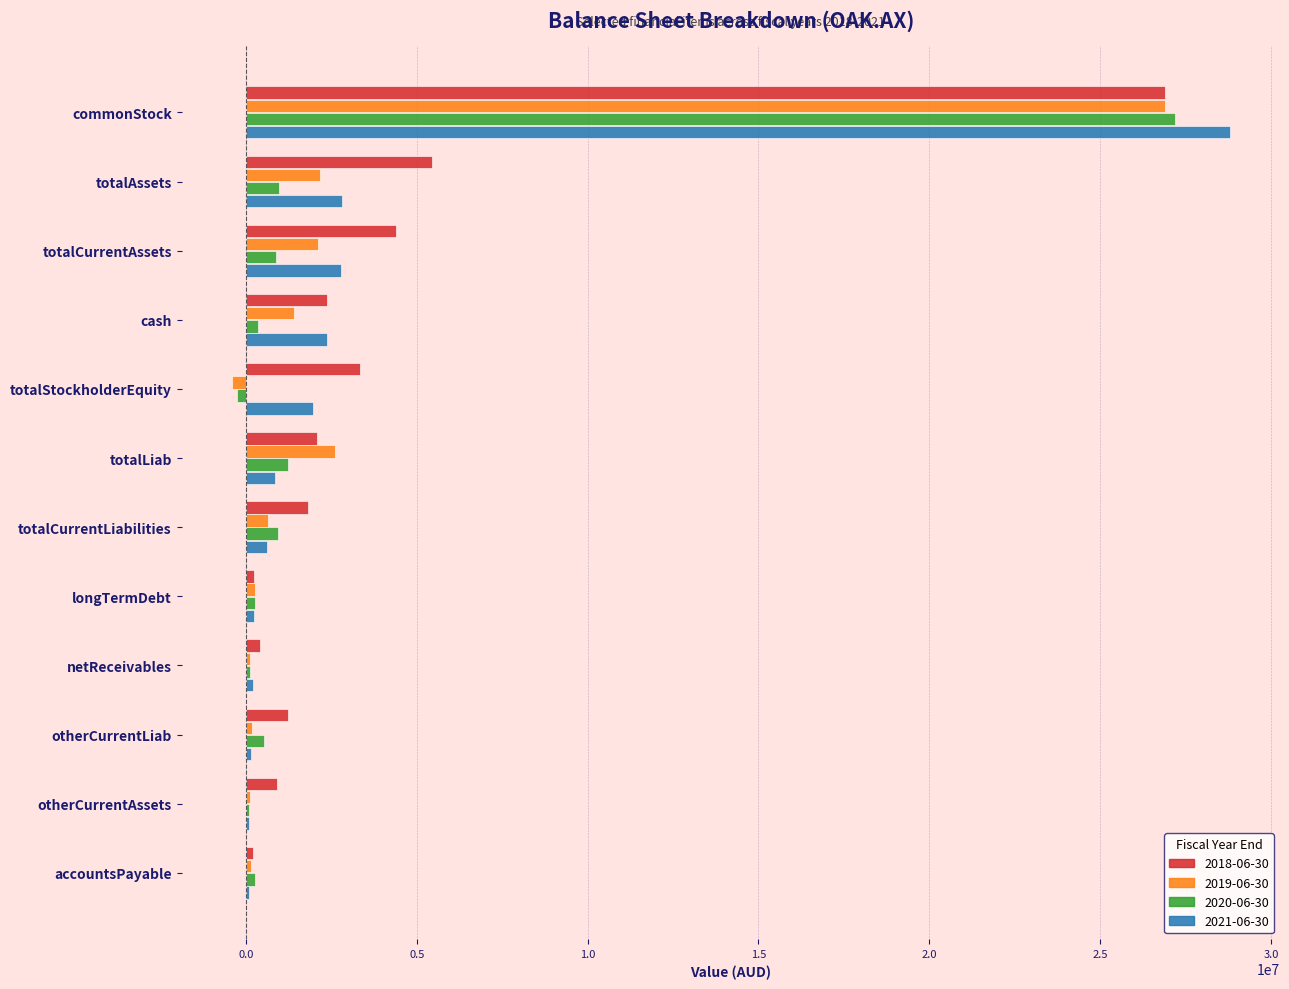

At which category is the sum across all series the highest?

commonStock